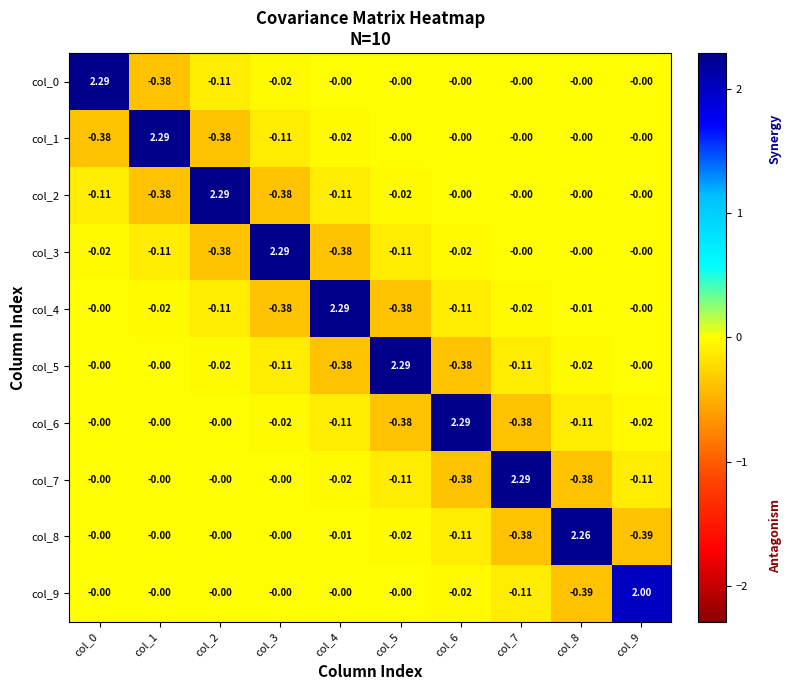

Is the value of col_1 at col_1 greater than the value of col_0 at col_5?

Yes